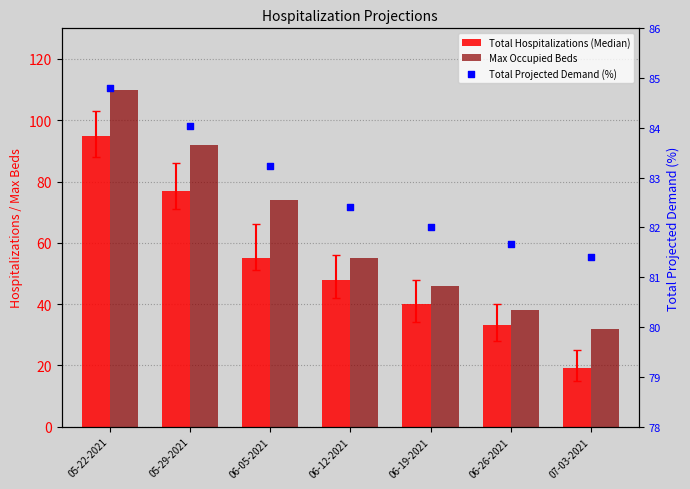

At which category is the sum across all series the highest?

05-22-2021